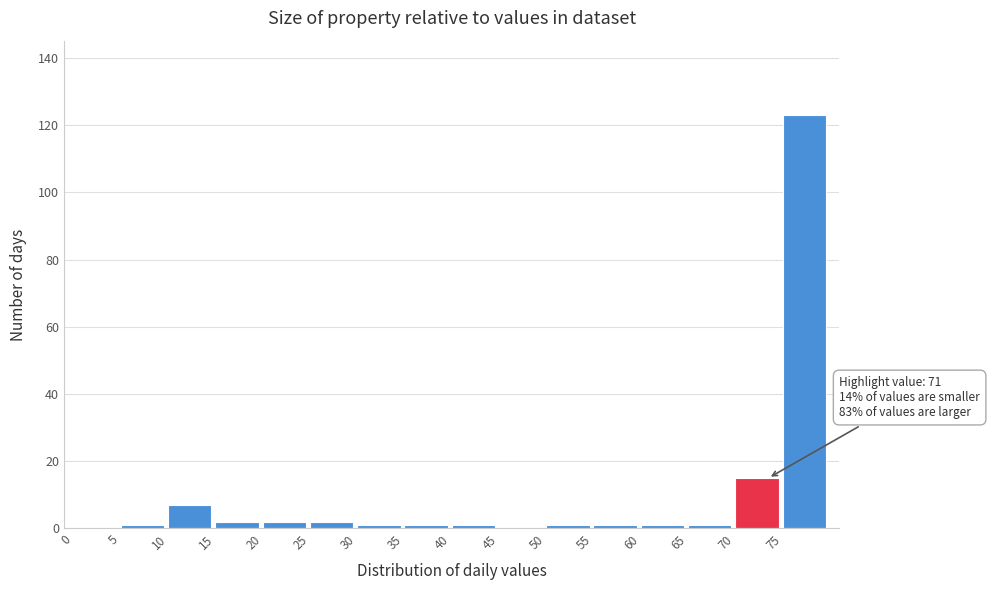

Which range on the x-axis has the tallest bar?

75 to 80